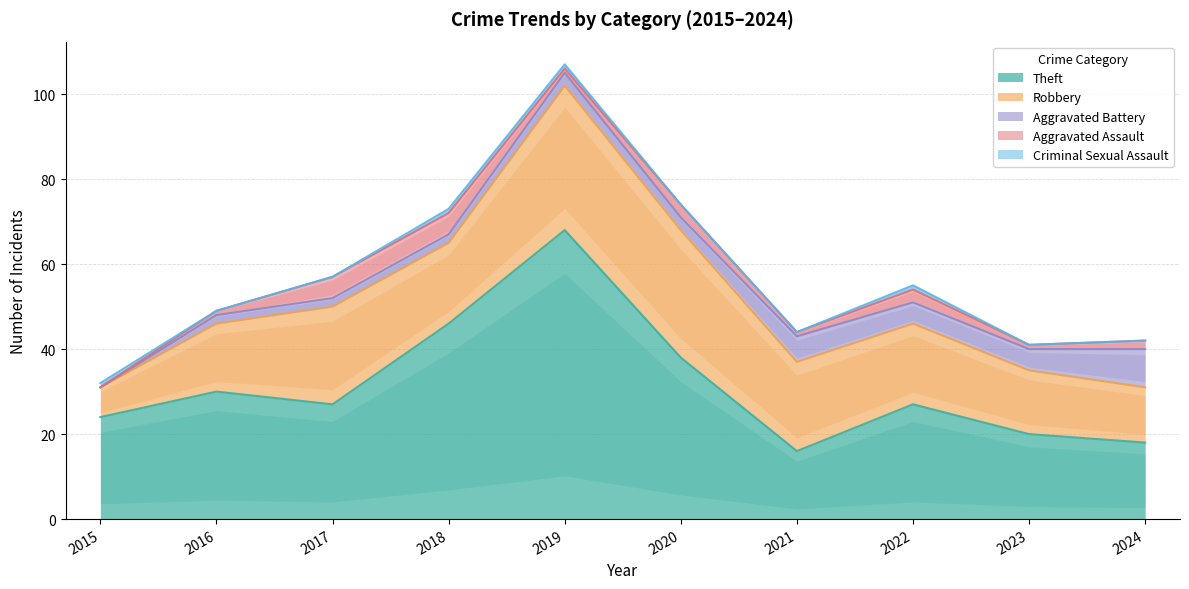

What is the maximum value for Aggravated Battery?

9